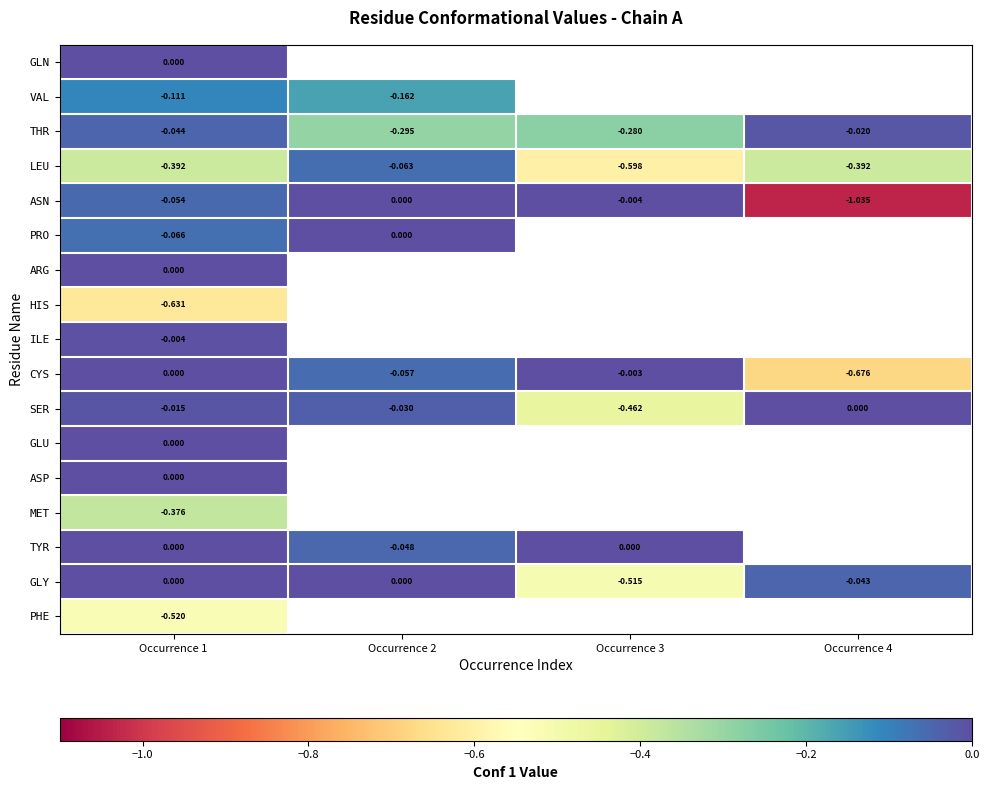

Is it true that PHE equals -0.7 at Occurrence 1?

False